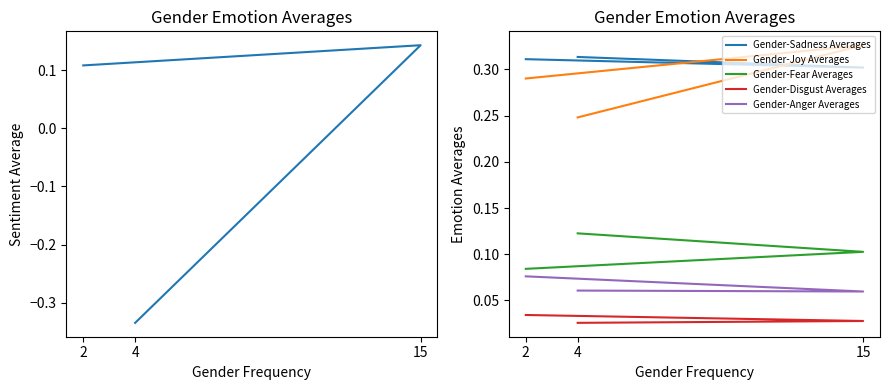

What is the approximate value of Gender-Fear Averages at 2?

0.1